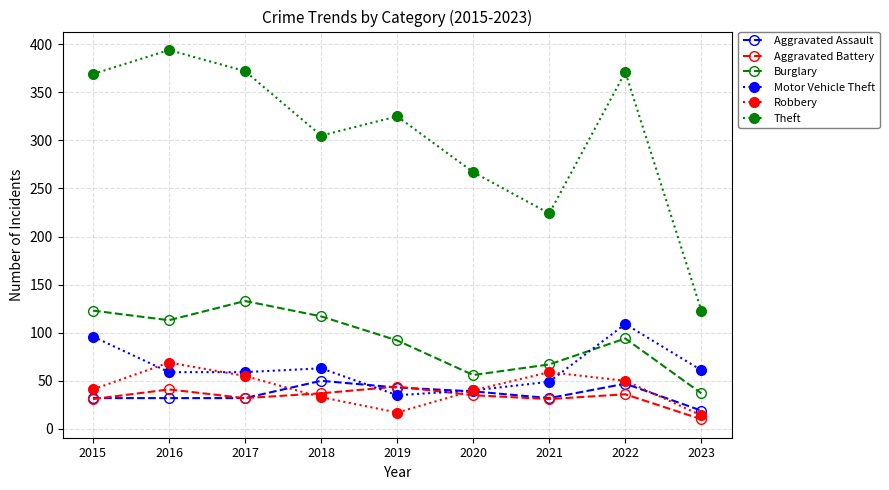

How many interior local valleys does the Robbery series have?

1